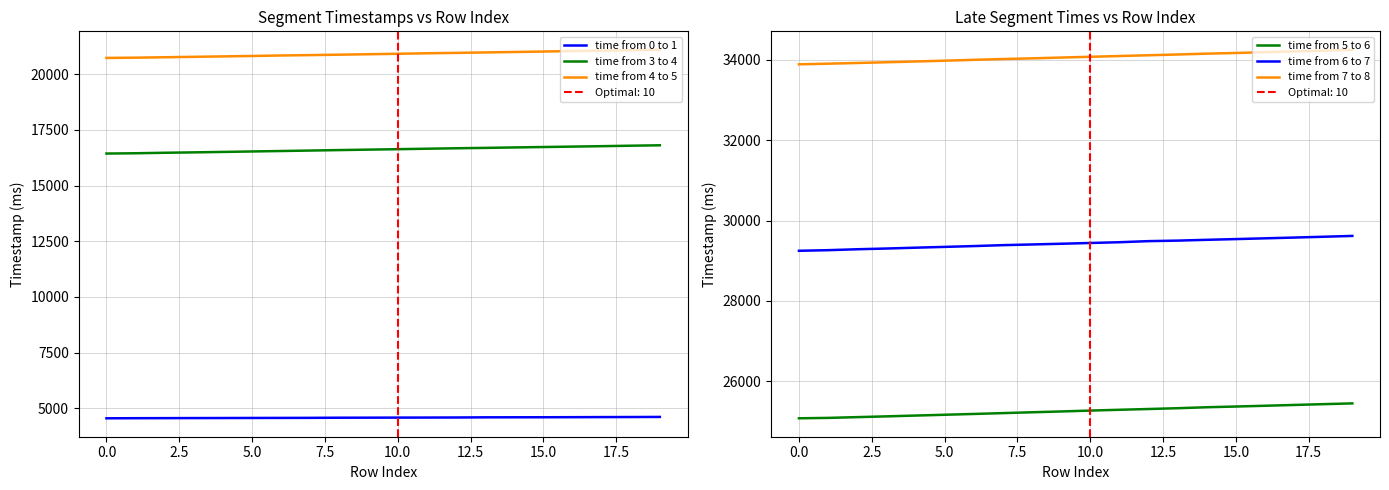

True or false: time from 7 to 8 and time from 3 to 4 cross at least once.

False